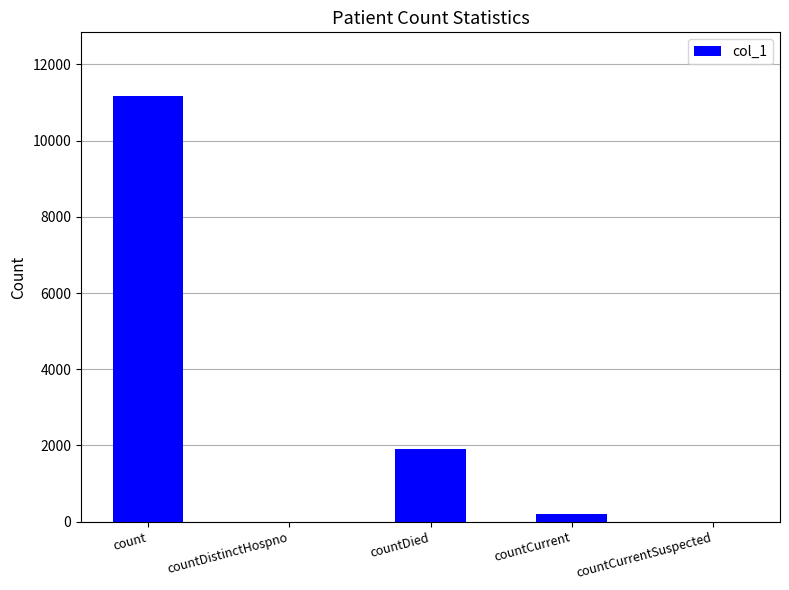

Does the chart contain stacked bars?

No